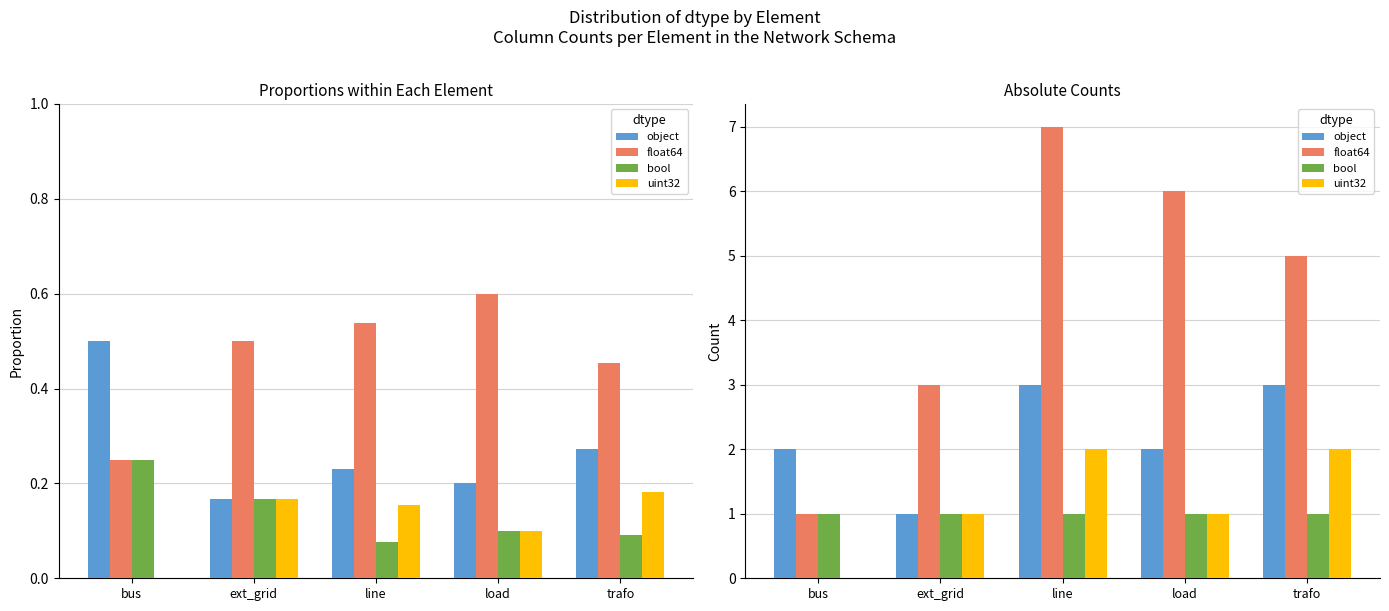

Does the chart contain any negative values?

No